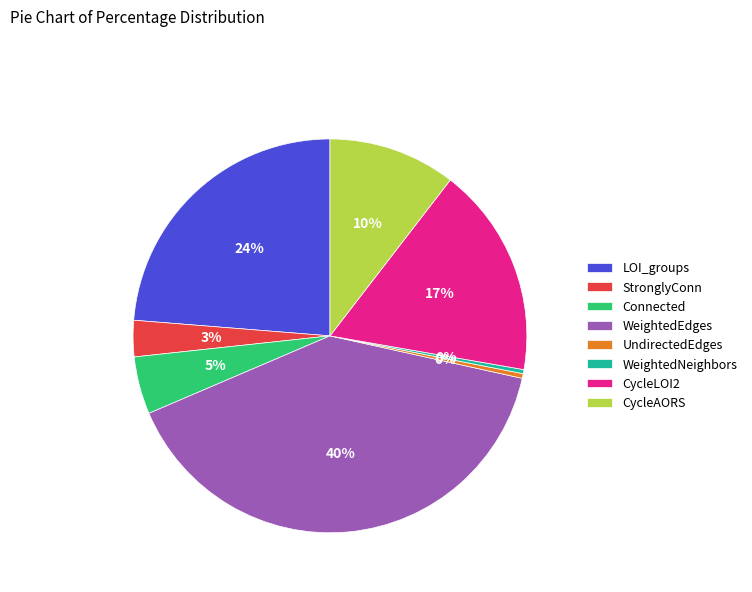

How many slices are in this pie chart?

8